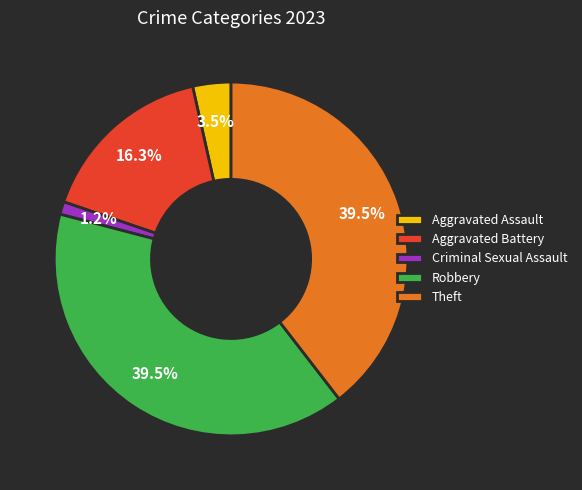

What is the smallest slice in the pie chart?

Criminal Sexual Assault